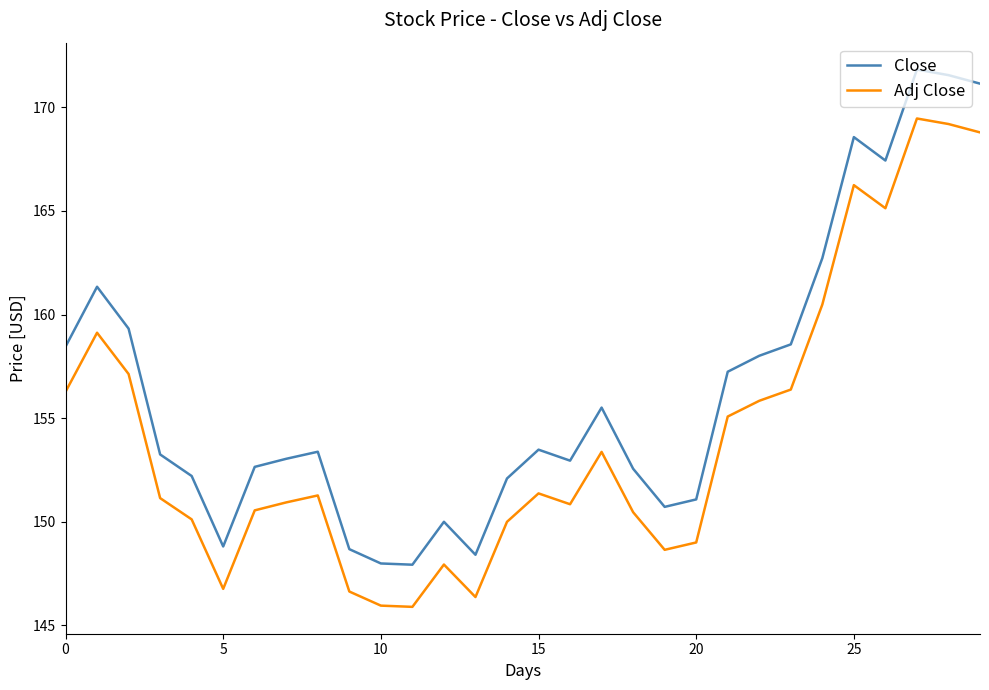

What is the lowest value of the Adj Close series?

145.9